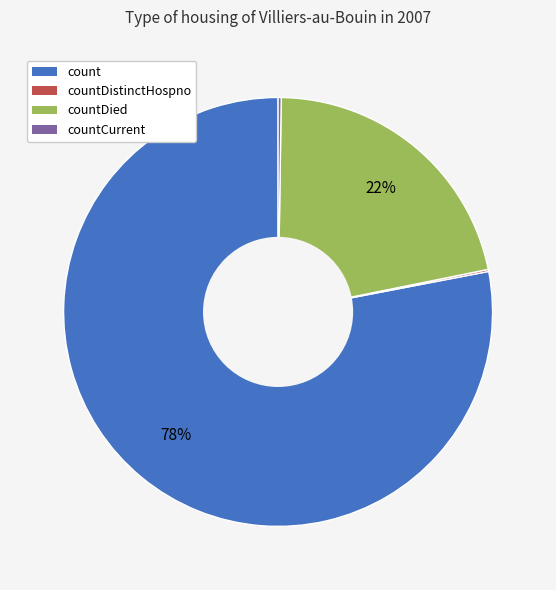

Is there a majority slice in this chart?

Yes